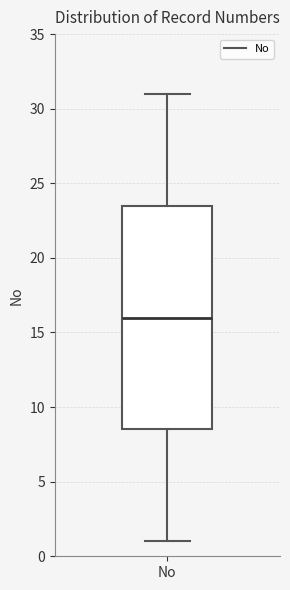

Read this box plot against the y-axis: the position of the median line, the range covered by the box, and the ends of both whiskers. The values are not printed on the chart, so give them approximately, as read against the axis.

median 16.0, box 8.5 to 23.5, whiskers 1.0 to 31.0